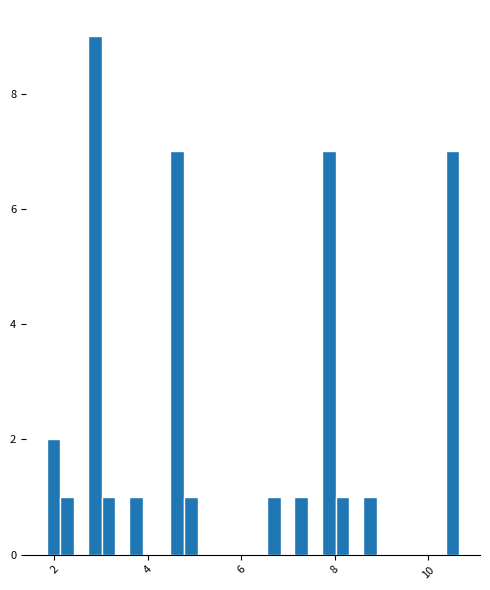

Read against the x-axis, roughly where is the centre of the tallest bar?

2.8